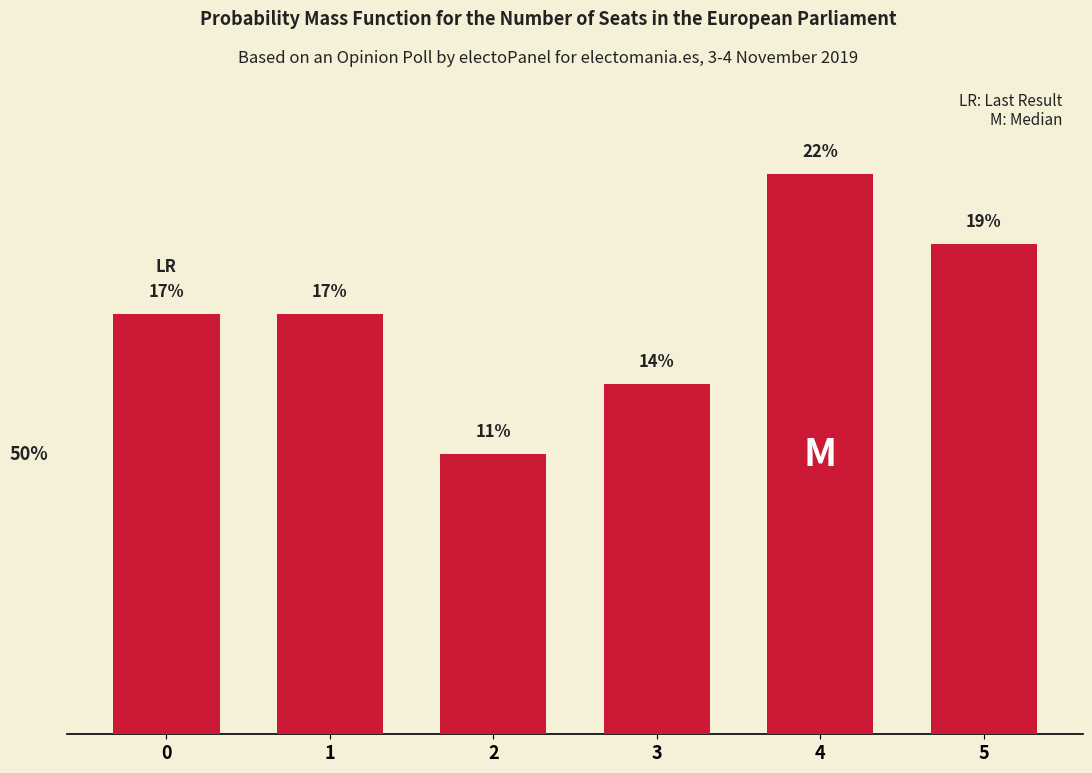

What is the smallest value displayed?

11.1